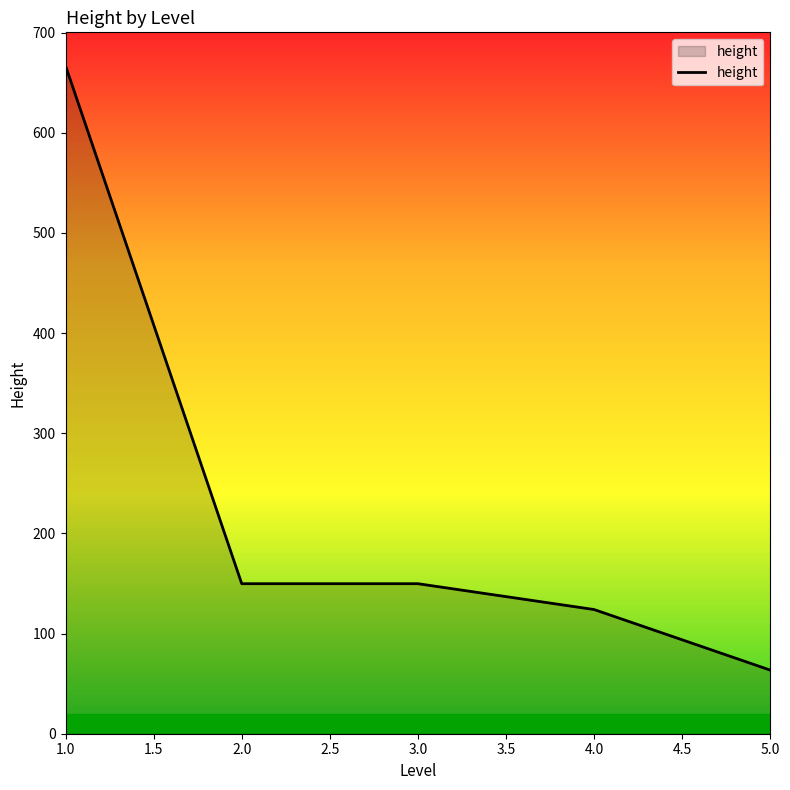

What is the average value?

230.8